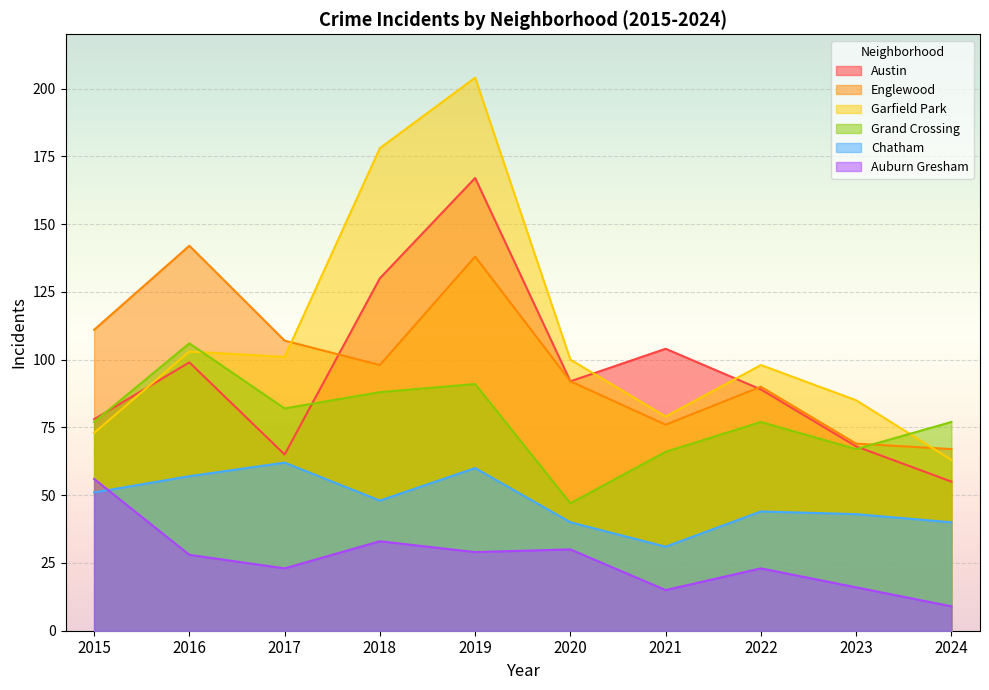

What is the average value of the Chatham series?

48